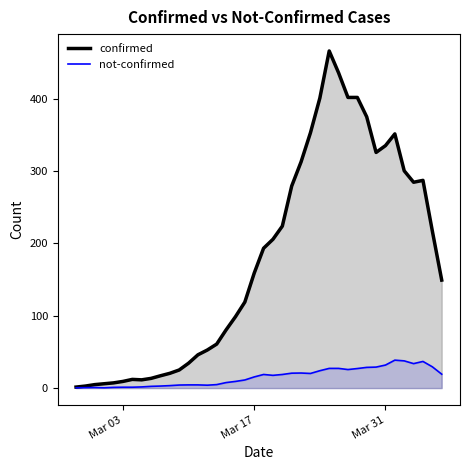

How many data points does each series have?

40